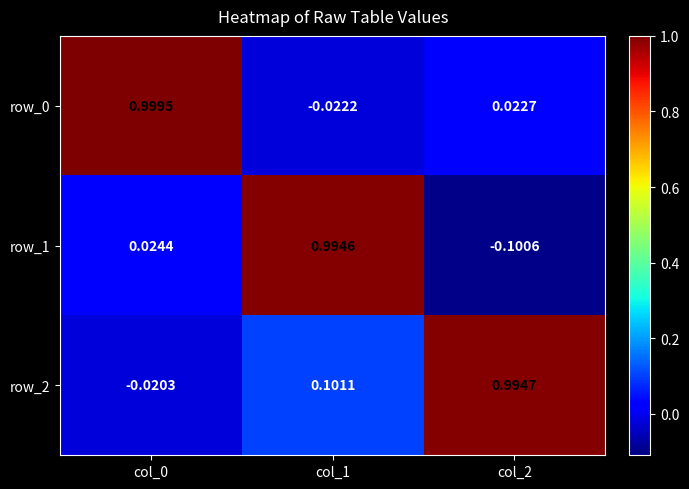

How many data points in row_0 are less than 0?

1